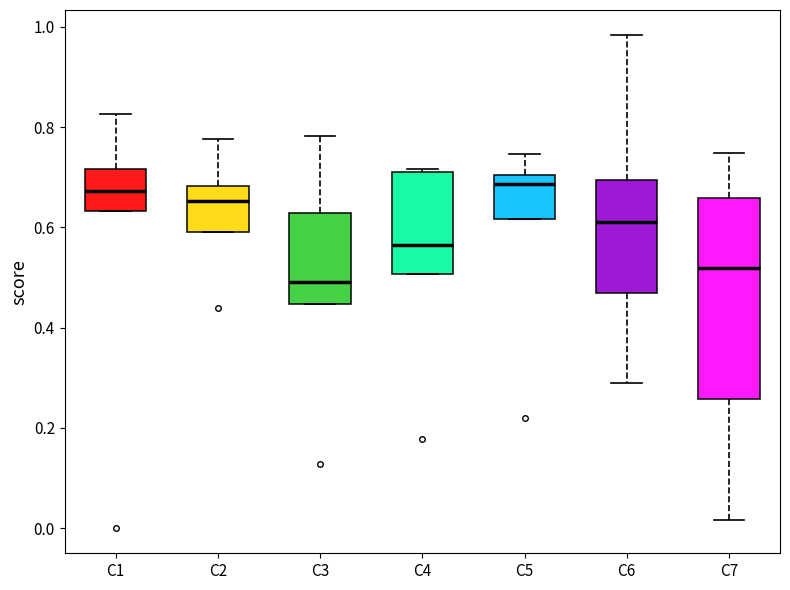

Which box's median line is the lowest?

C3